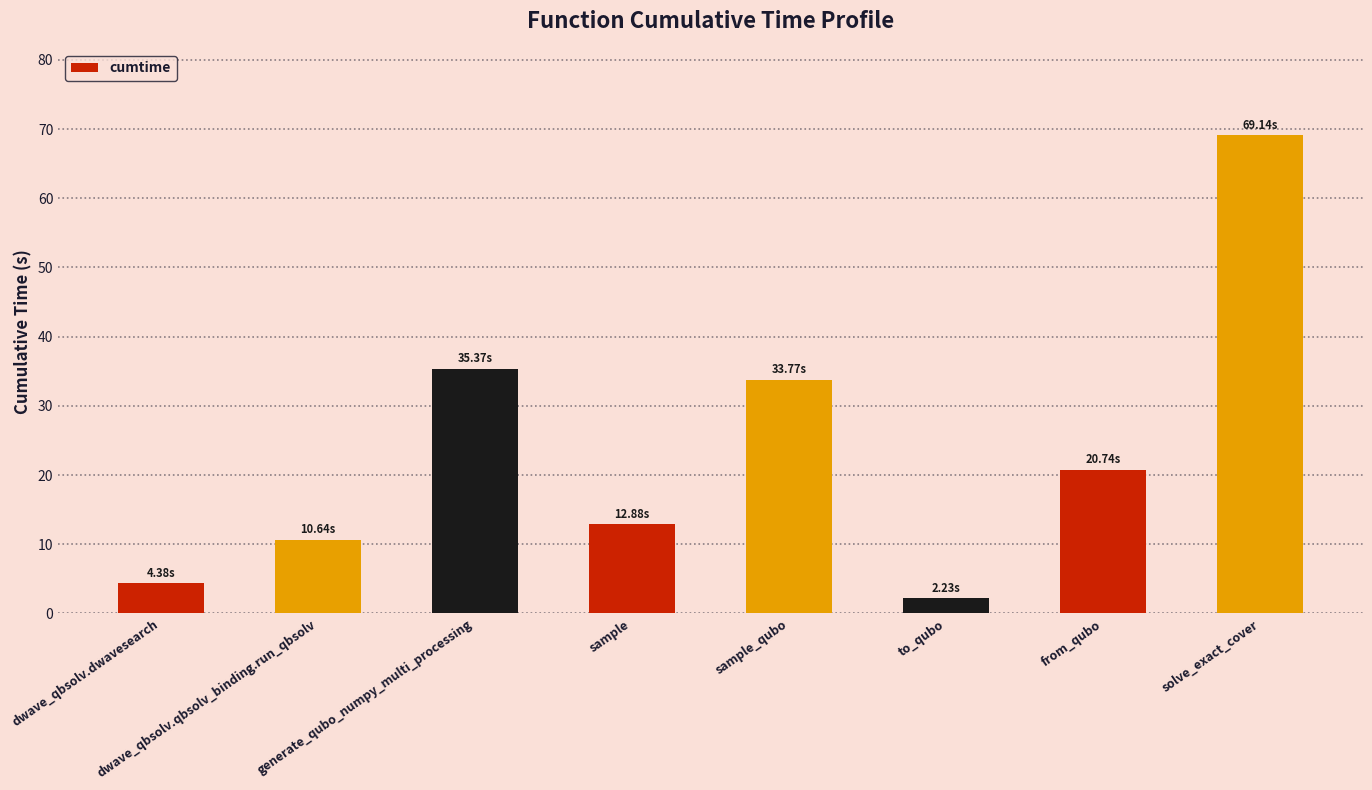

Reading left to right, extract all data points from this chart.

dwave_qbsolv.dwavesearch=4.4	dwave_qbsolv.qbsolv_binding.run_qbsolv=10.6	generate_qubo_numpy_multi_processing=35.4	sample=12.9	sample_qubo=33.8	to_qubo=2.2	from_qubo=20.7	solve_exact_cover=69.1